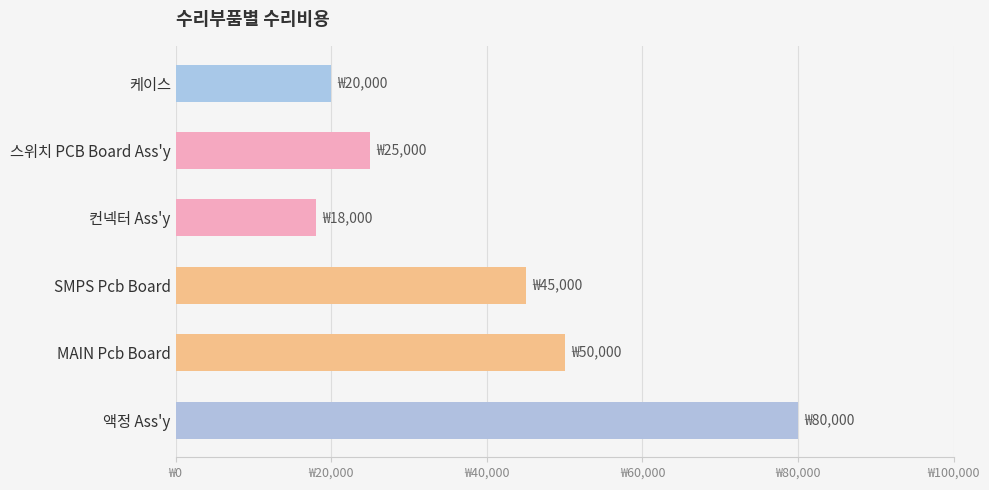

Which label corresponds to the smallest value in the chart?

컨넥터 Ass'y